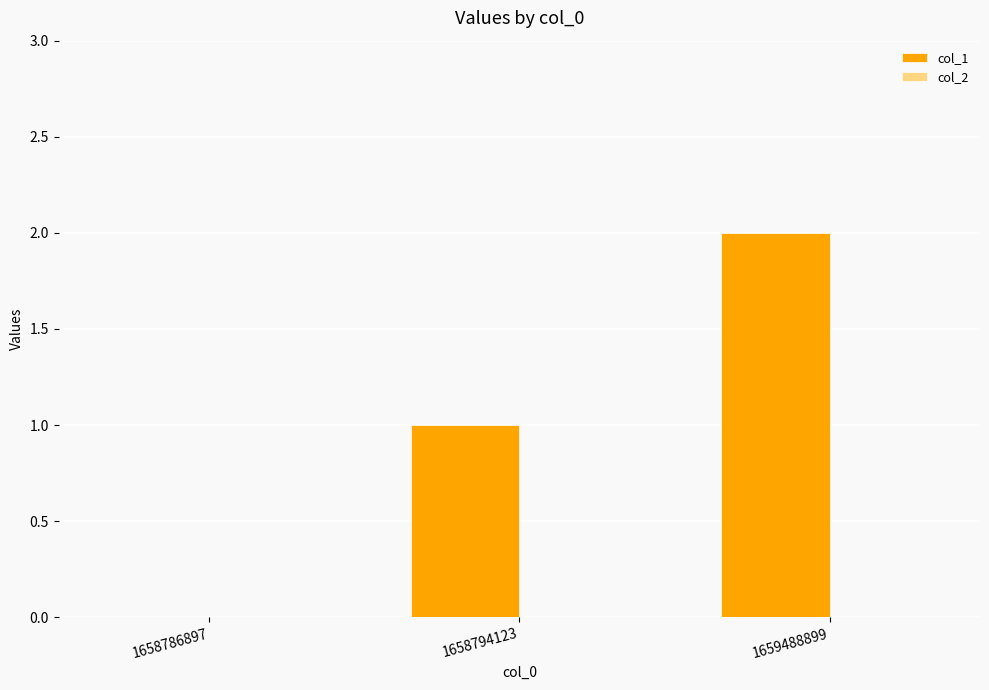

Approximately how many times larger is the value at 1659488899 compared to 1658794123?

2.0